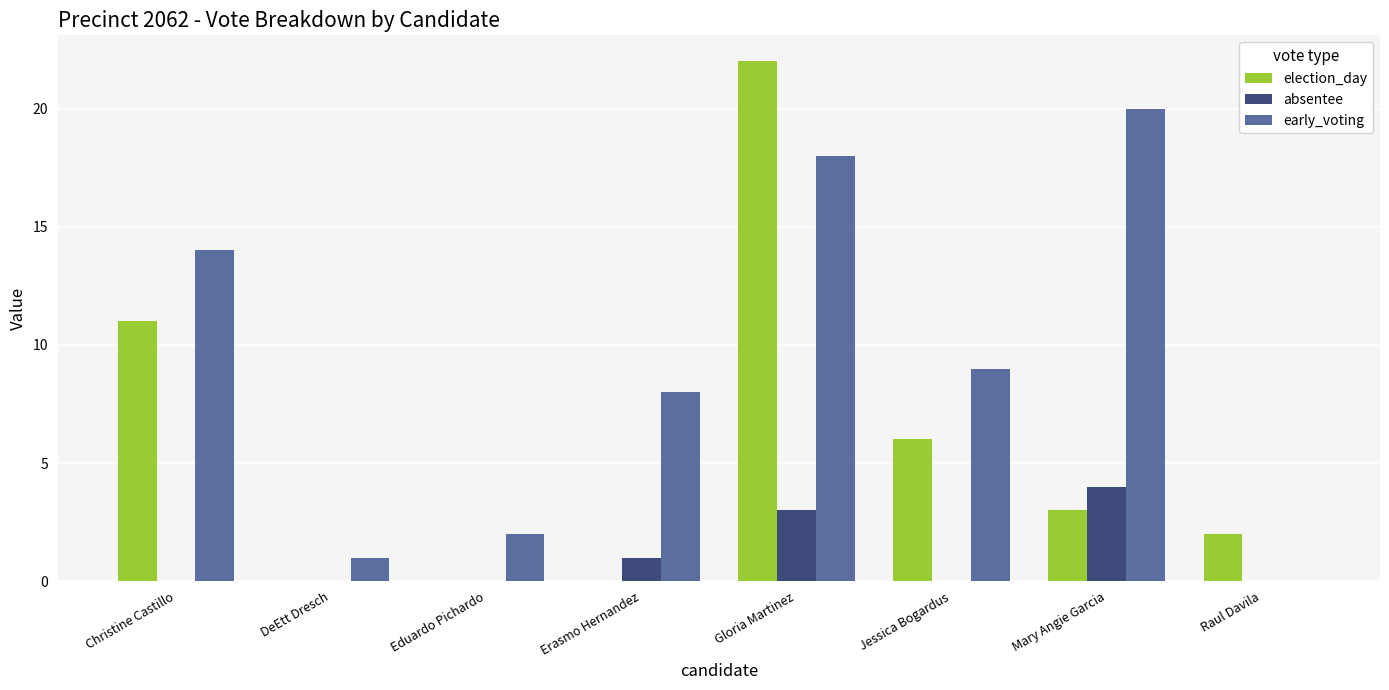

Which series changed the most between DeEtt Dresch and Erasmo Hernandez?

early_voting